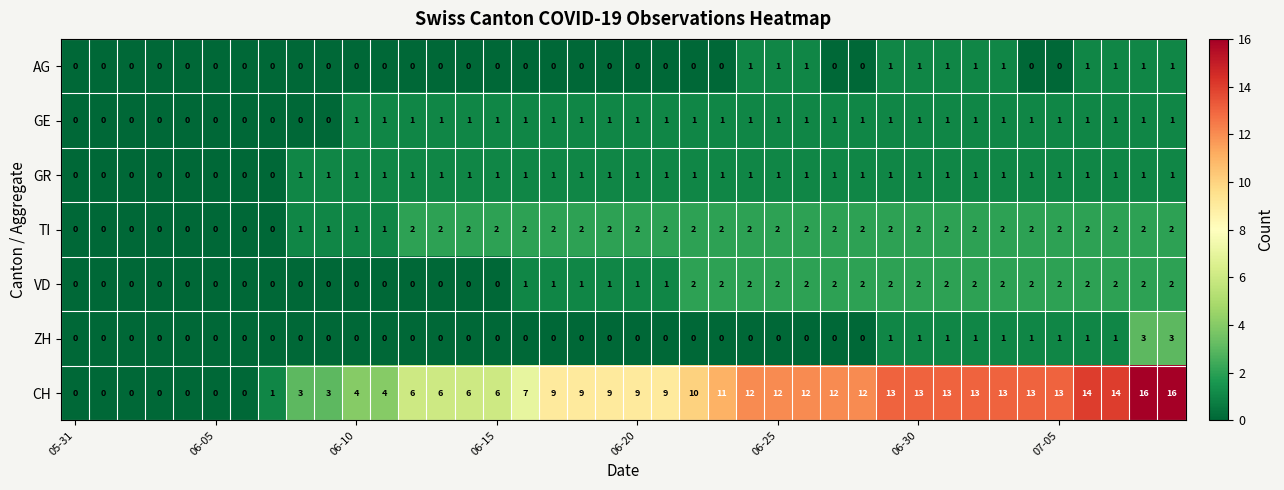

Which series has the widest spread of values?

CH